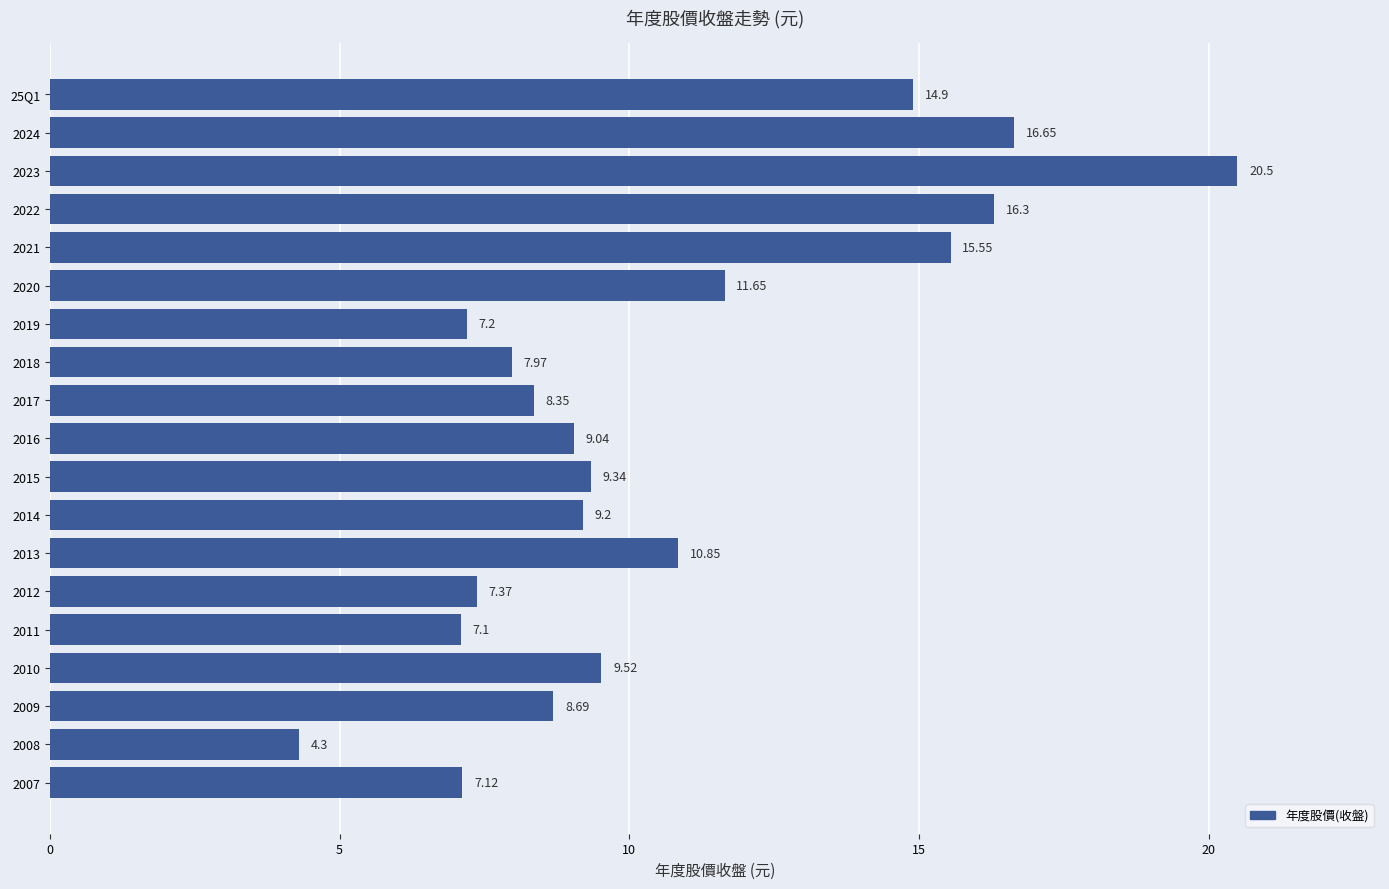

What is the ratio of the value at 2011 to the value at 2007?

1.0